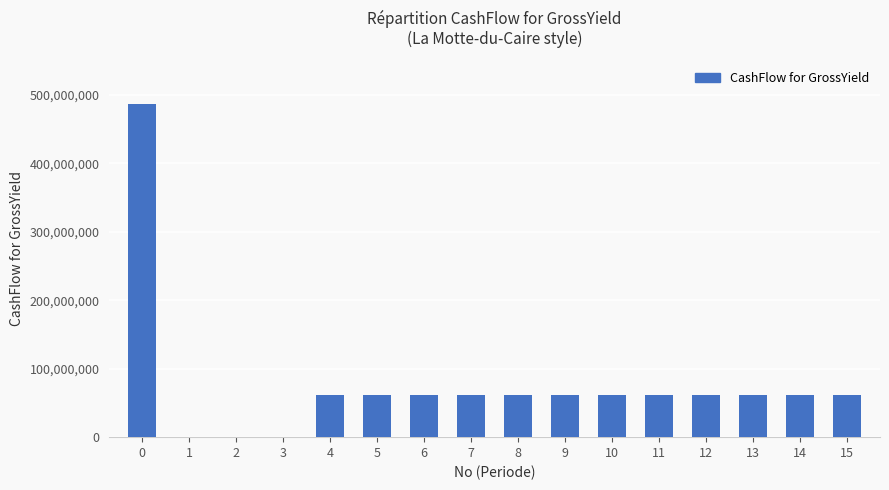

Are the bars horizontal?

No